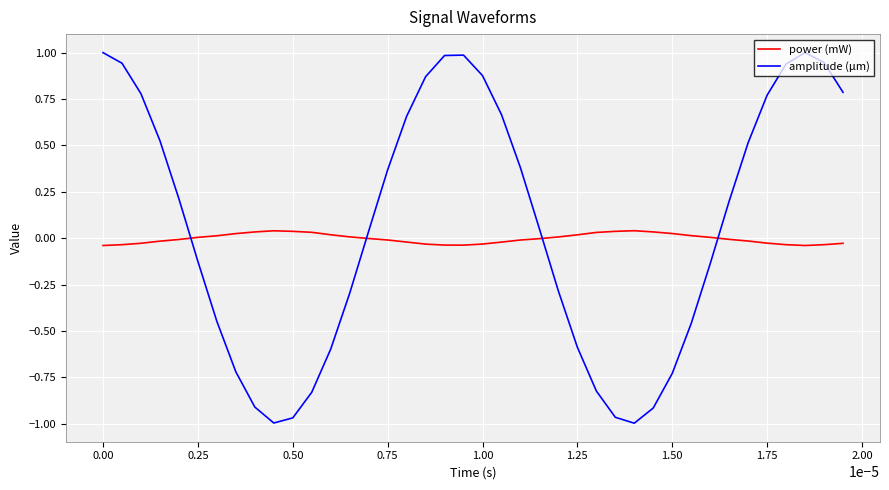

Which series has the widest spread of values?

amplitude (μm)